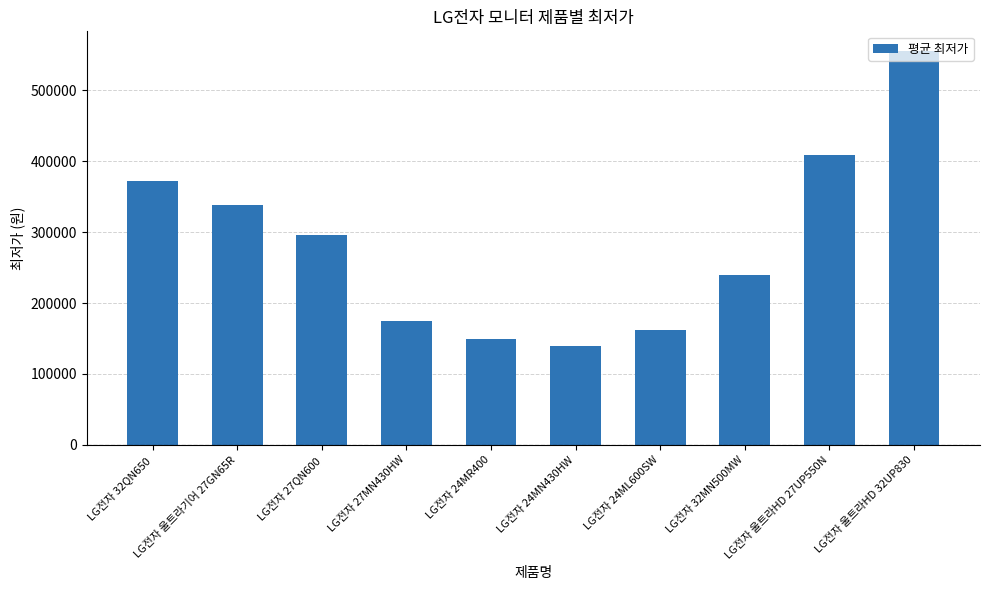

Rank the categories by value from lowest to highest.

LG전자 24MN430HW, LG전자 24MR400, LG전자 24ML600SW, LG전자 27MN430HW, LG전자 32MN500MW, LG전자 27QN600, LG전자 울트라기어 27GN65R, LG전자 32QN650, LG전자 울트라HD 27UP550N, LG전자 울트라HD 32UP830